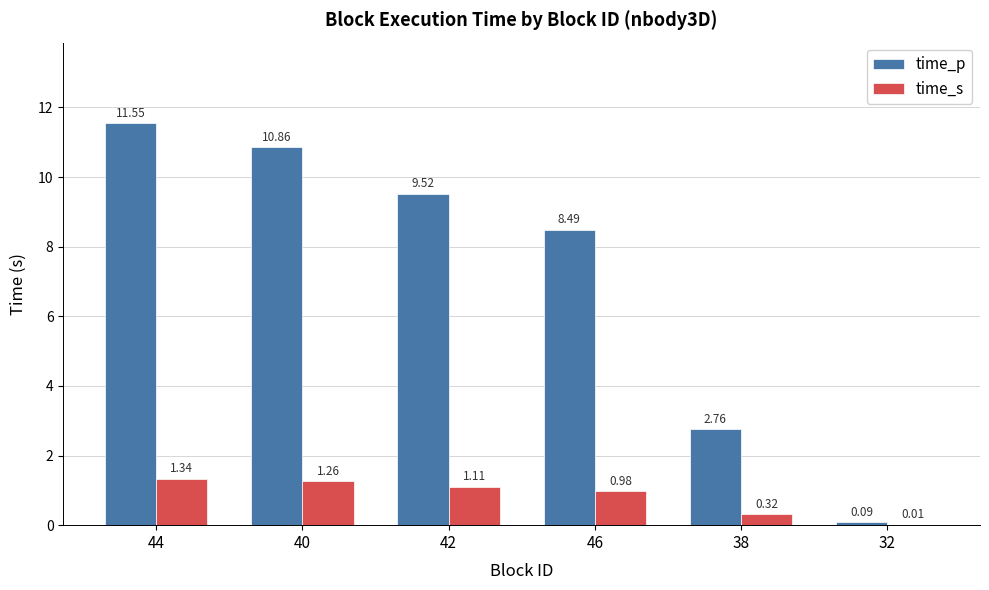

At which category is the sum across all series the highest?

44